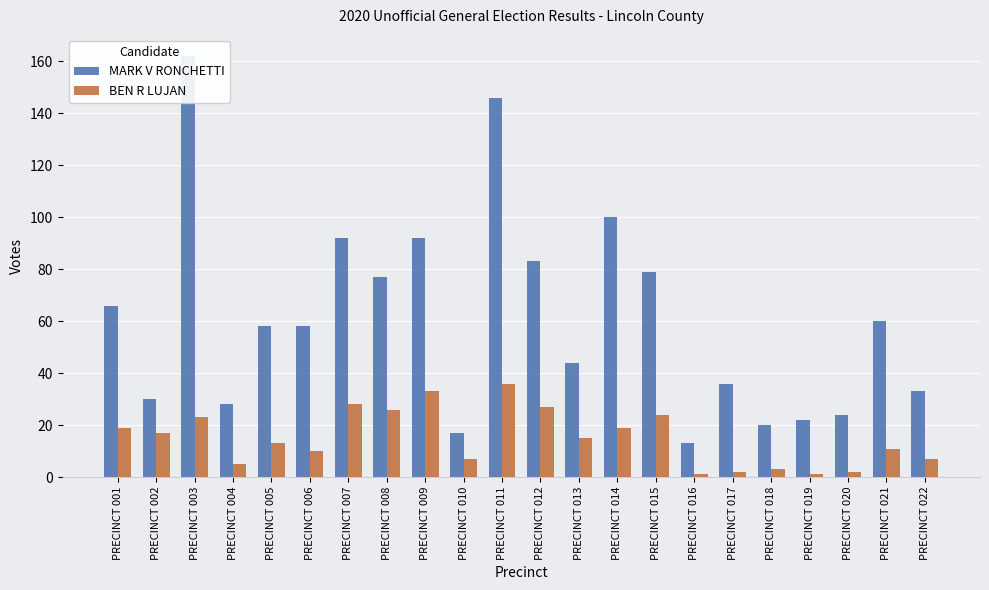

What are all the series names shown in the legend?

MARK V RONCHETTI, BEN R LUJAN